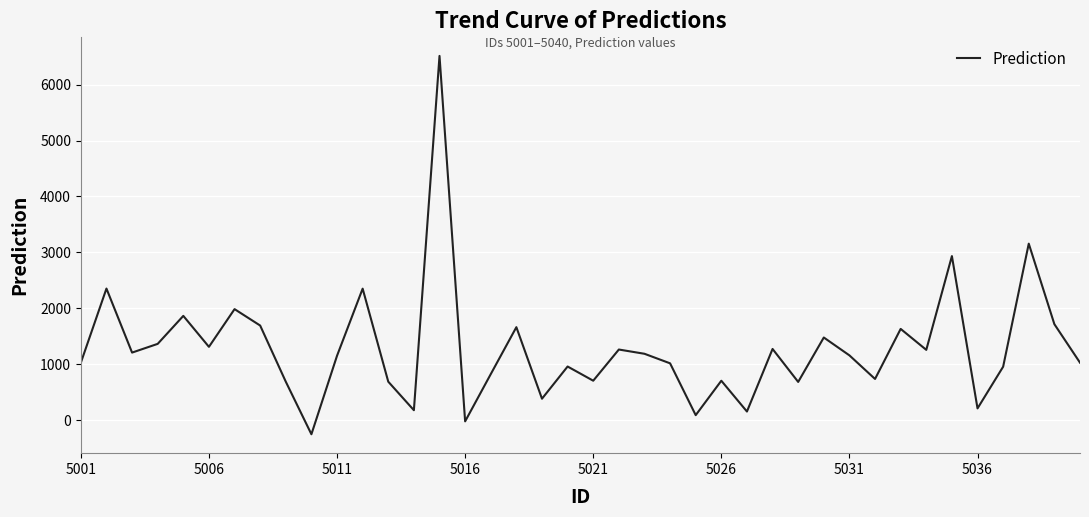

What is the maximum value shown in the chart?

6512.2